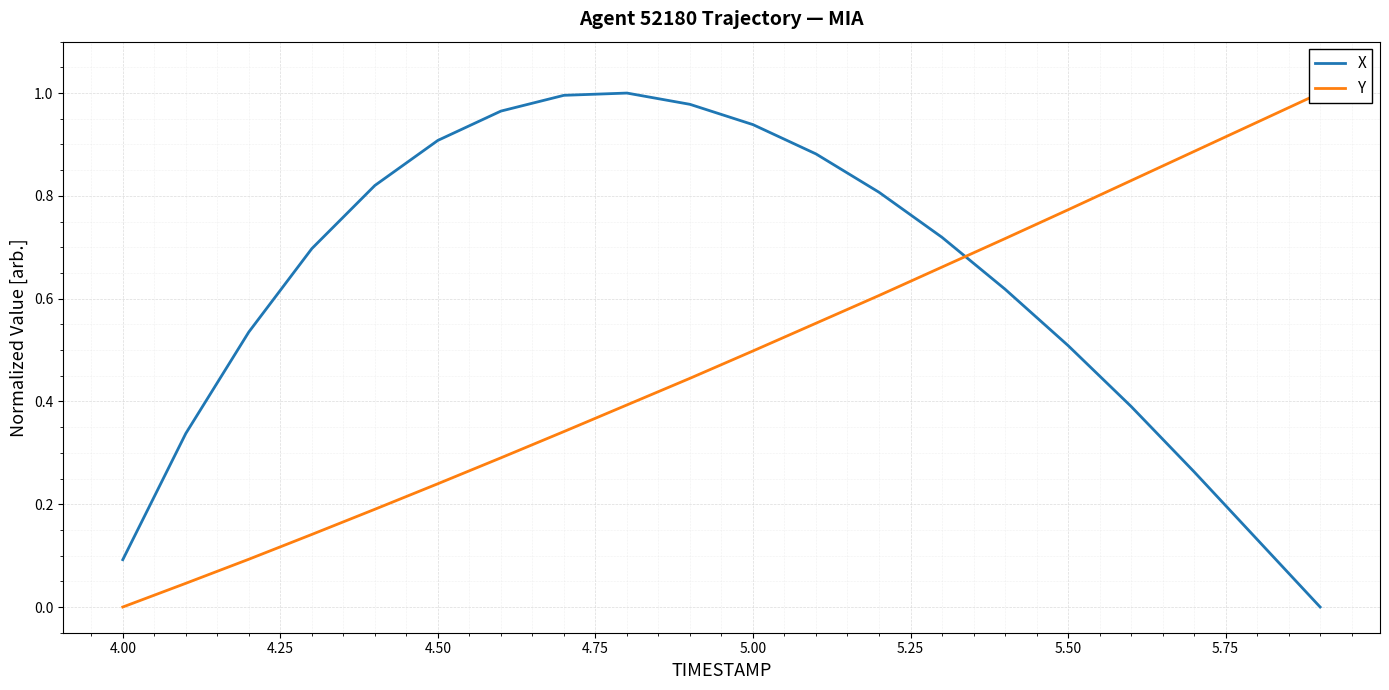

The X series shows 1.5 at 5.00. True or false?

False